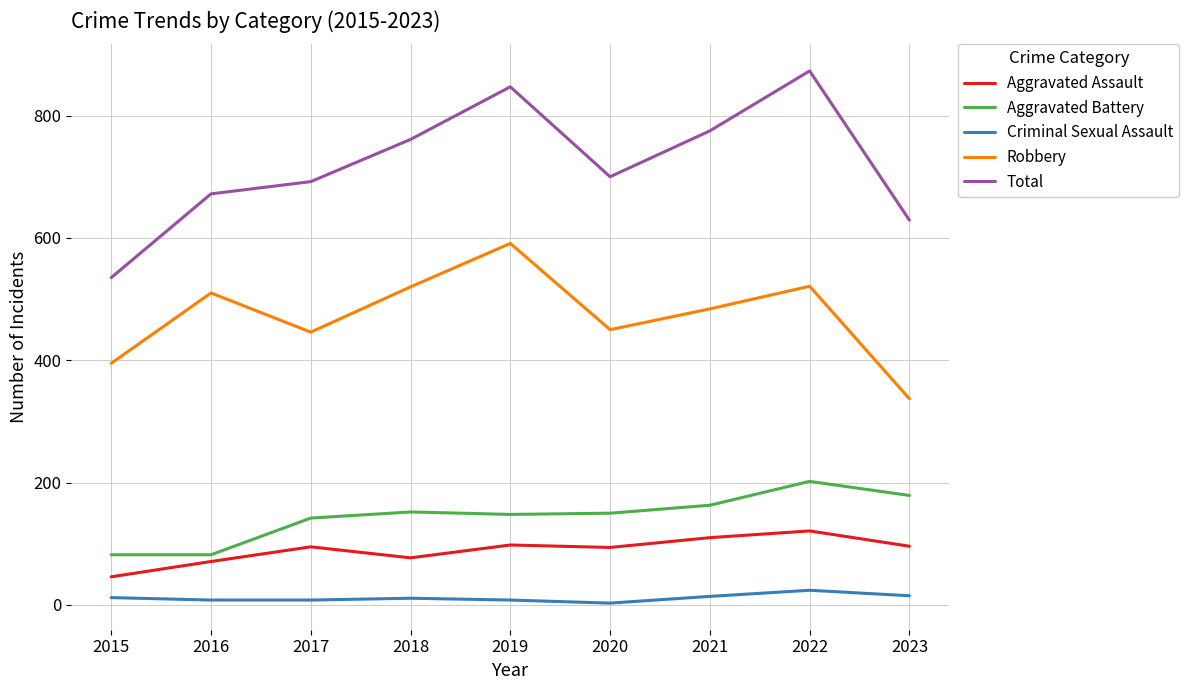

What is the total value across all series at 2023?

1256